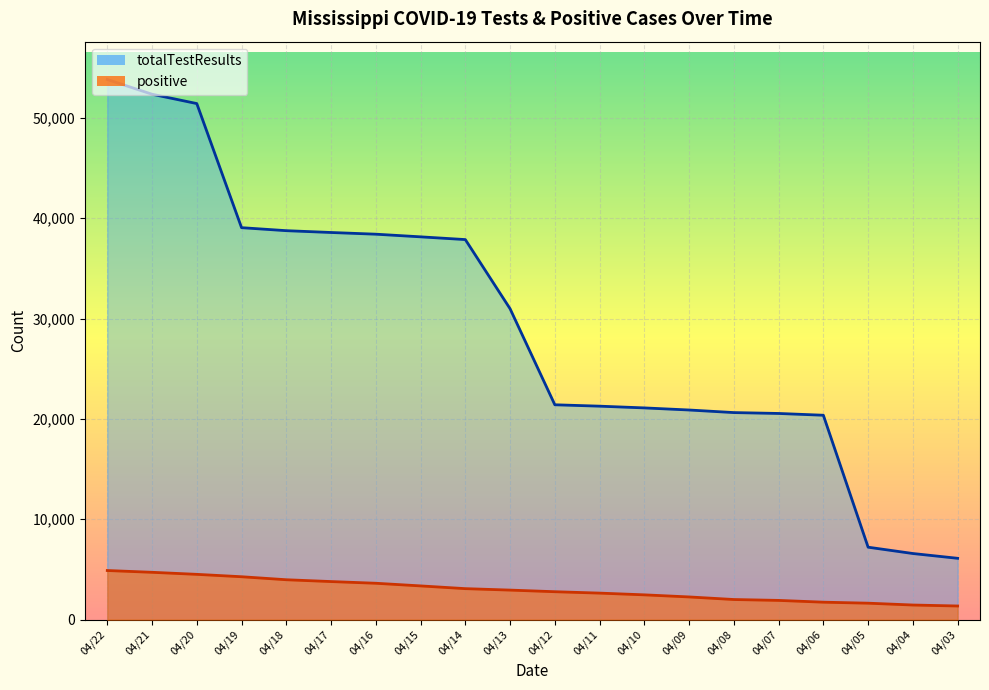

Is the value of totalTestResults at 04/17 greater than the value of positive at 04/11?

Yes